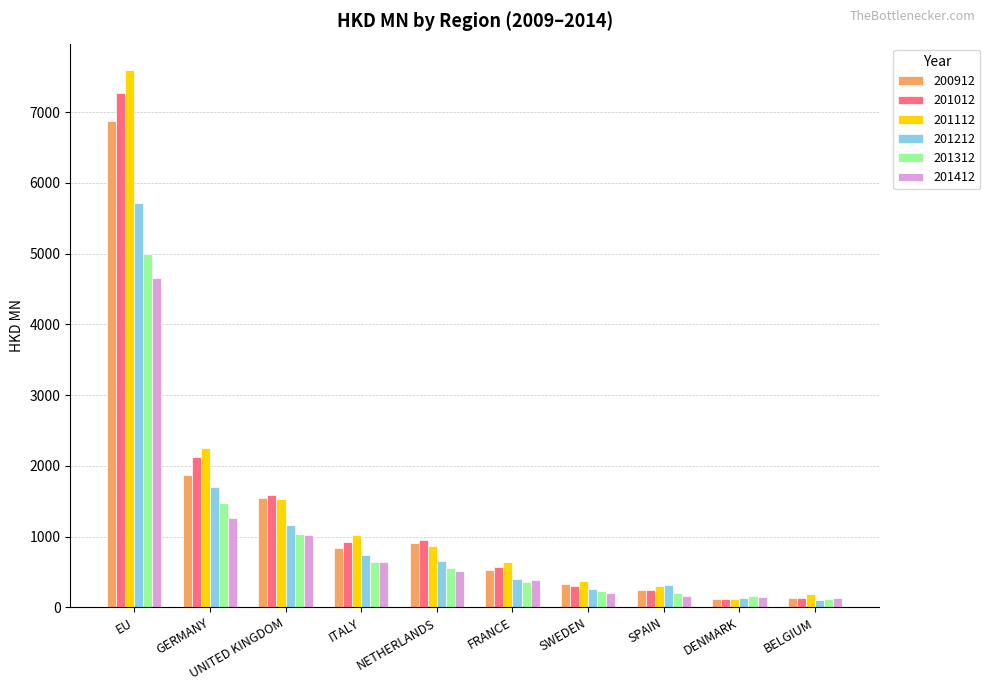

Which category has the highest value in the 201112 series?

EU